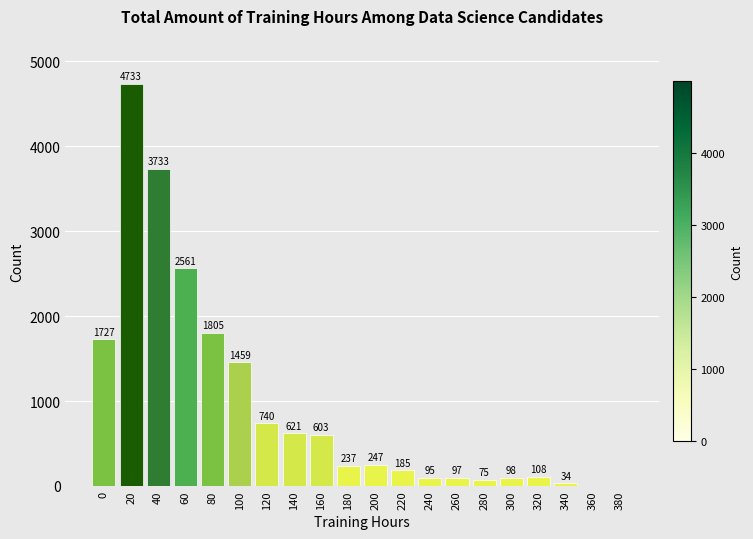

Reading left to right, extract all data points from this chart.

0=1727	20=4733	40=3733	60=2561	80=1805	100=1459	120=740	140=621	160=603	180=237	200=247	220=185	240=95	260=97	280=75	300=98	320=108	340=34	360=0	380=0